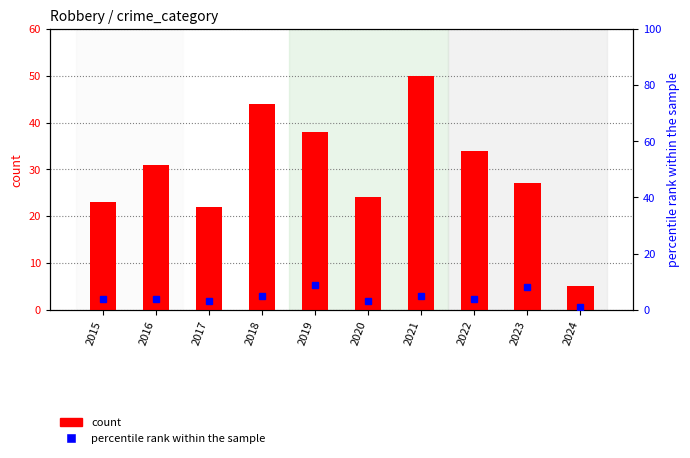

Reading left to right, what are all the values shown in this chart?

count: 23	31	22	44	38	24	50	34	27	5
percentile rank within the sample: 4	4	3	5	9	3	5	4	8	1